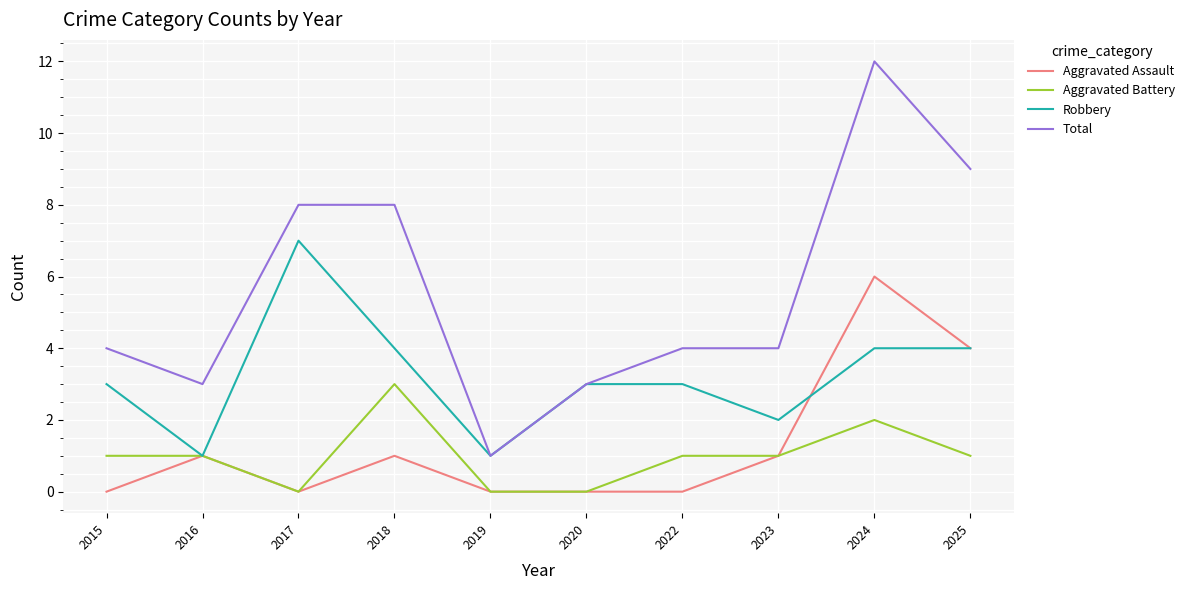

True or false: Robbery has a value of 0 at 2016.

False